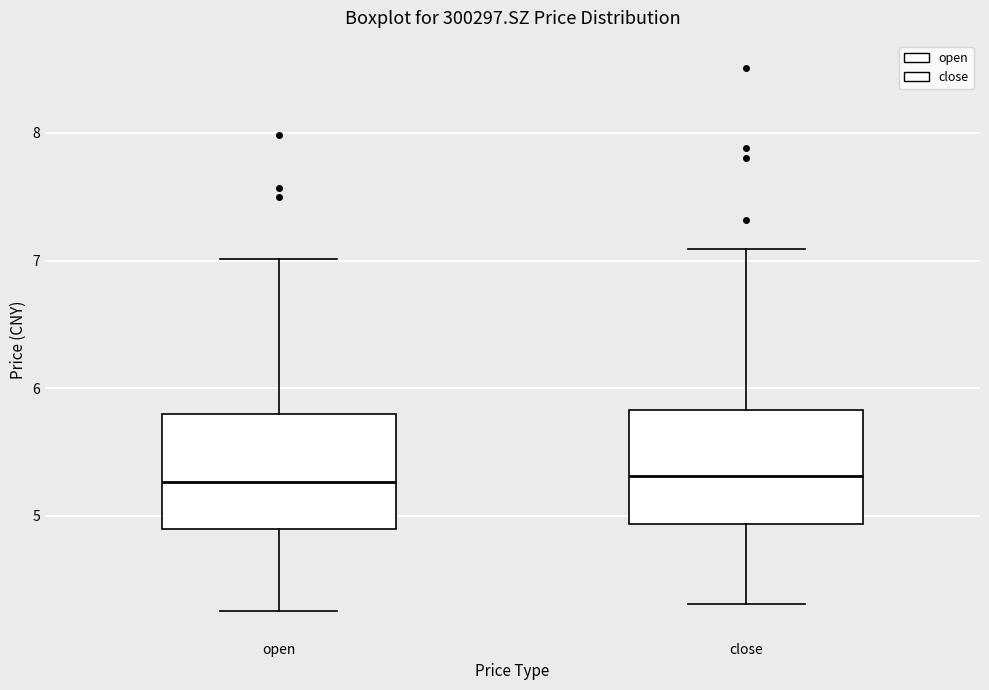

Reading left to right, read every box against the y-axis: the position of its median line, the range the box covers, and the ends of its whiskers. The values are not printed on the chart, so give them approximately, as read against the axis.

open: median 5.3, box 4.9 to 5.8, whiskers 4.3 to 7.0
close: median 5.3, box 4.9 to 5.8, whiskers 4.3 to 7.1